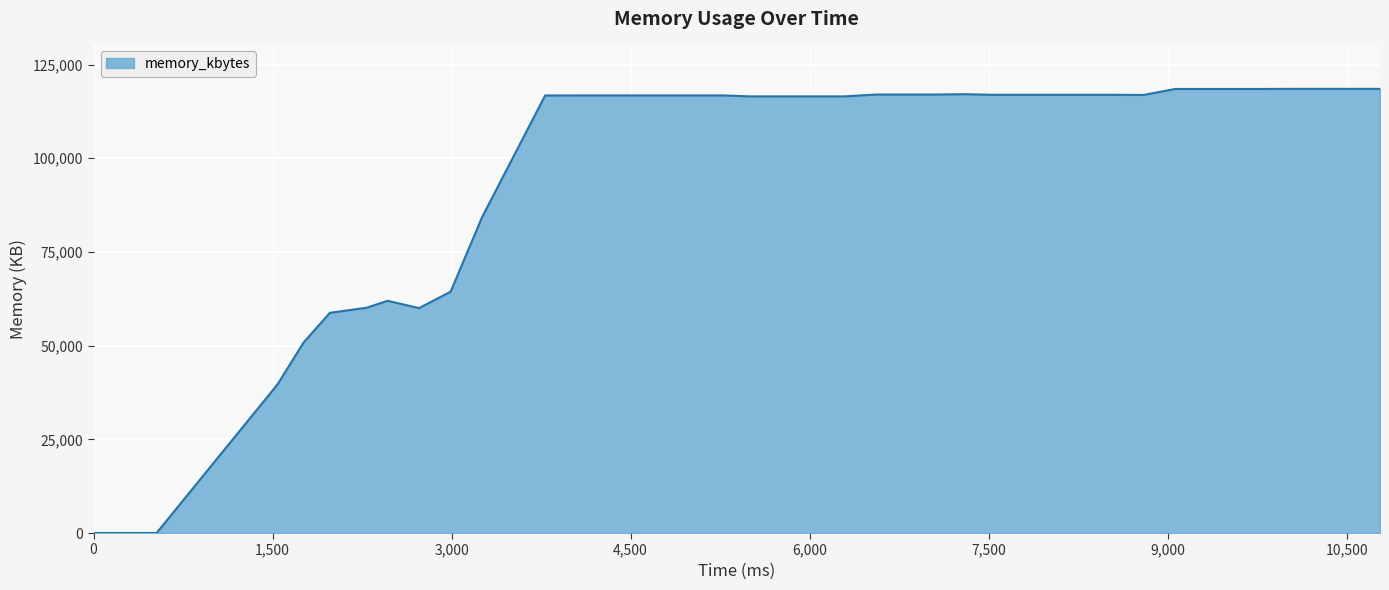

What is the difference between the maximum and minimum values?

118520